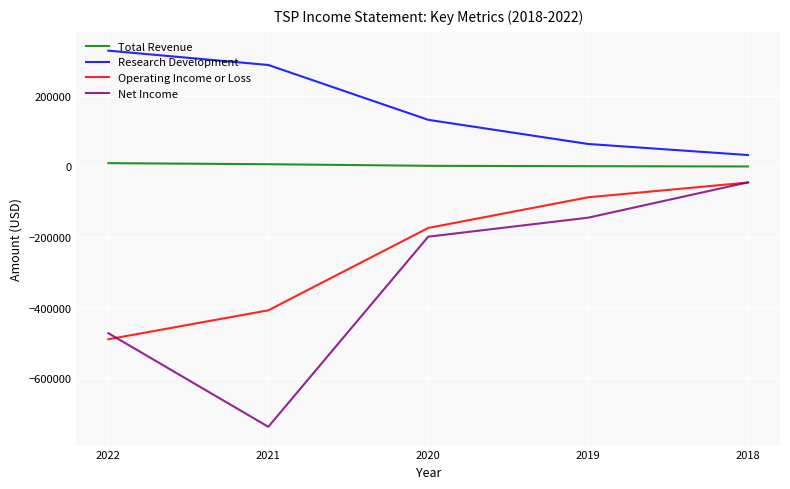

Rank the series by their average value, from lowest to highest.

Net Income, Operating Income or Loss, Total Revenue, Research Development